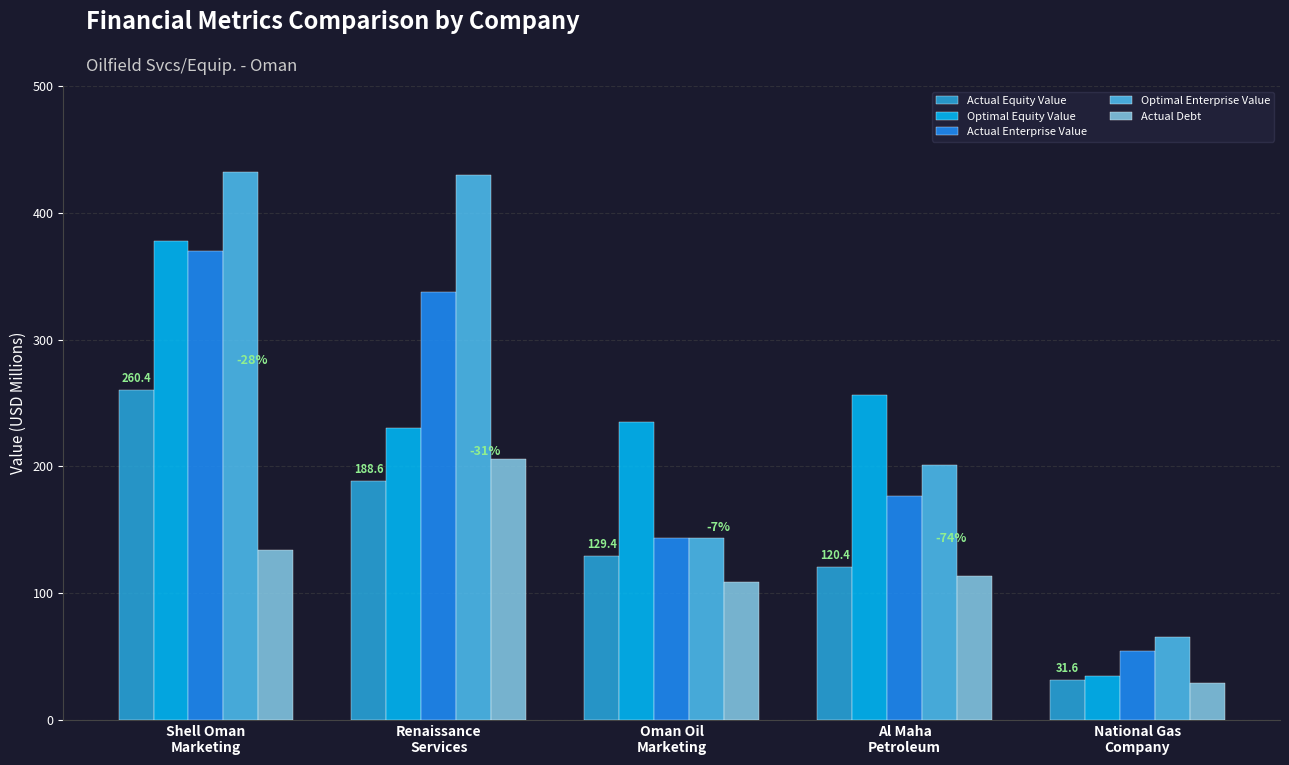

Count the number of data series in this chart.

5